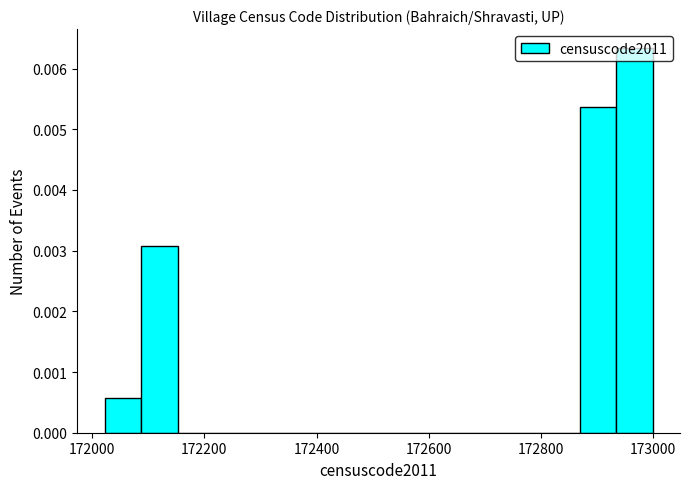

Read against the x-axis, roughly where is the centre of the tallest bar?

172960